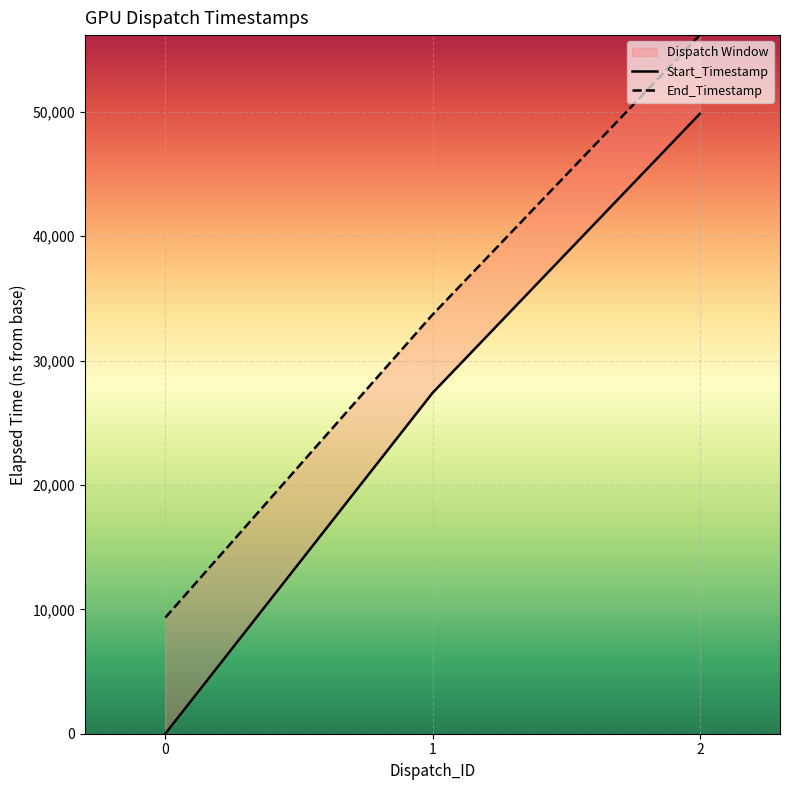

The value of End_Timestamp at 1 is 59668. True or false?

False